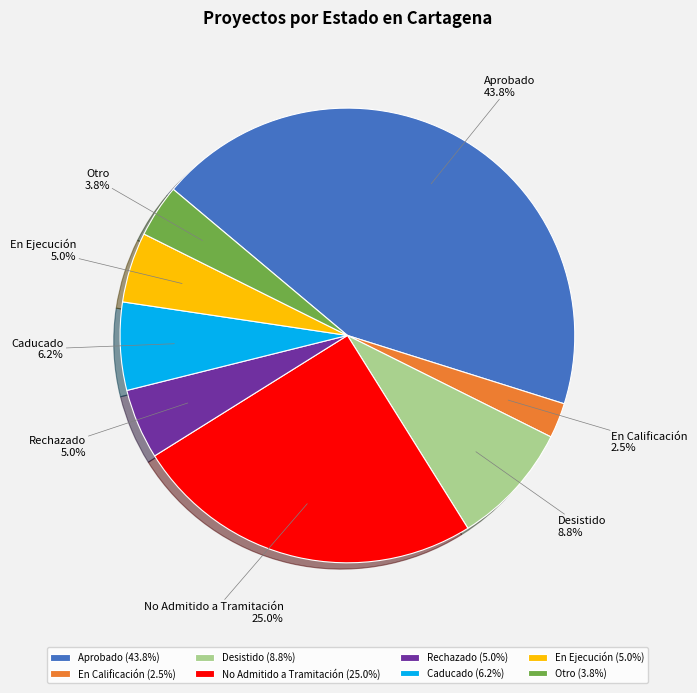

How many slices are in this pie chart?

8